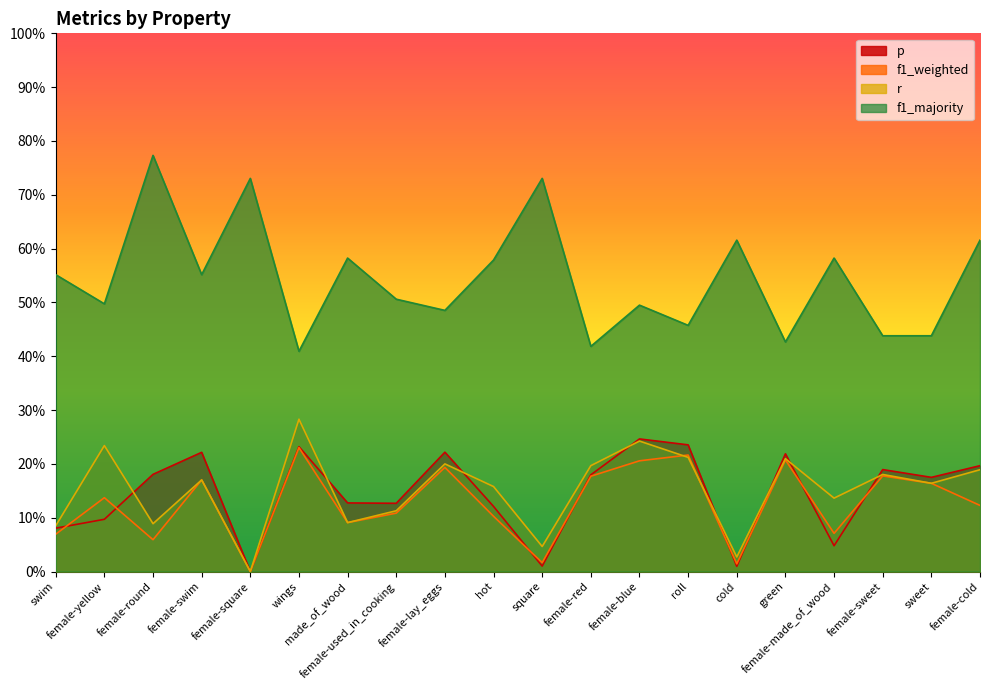

Which series changed the most between female-square and made_of_wood?

f1_majority